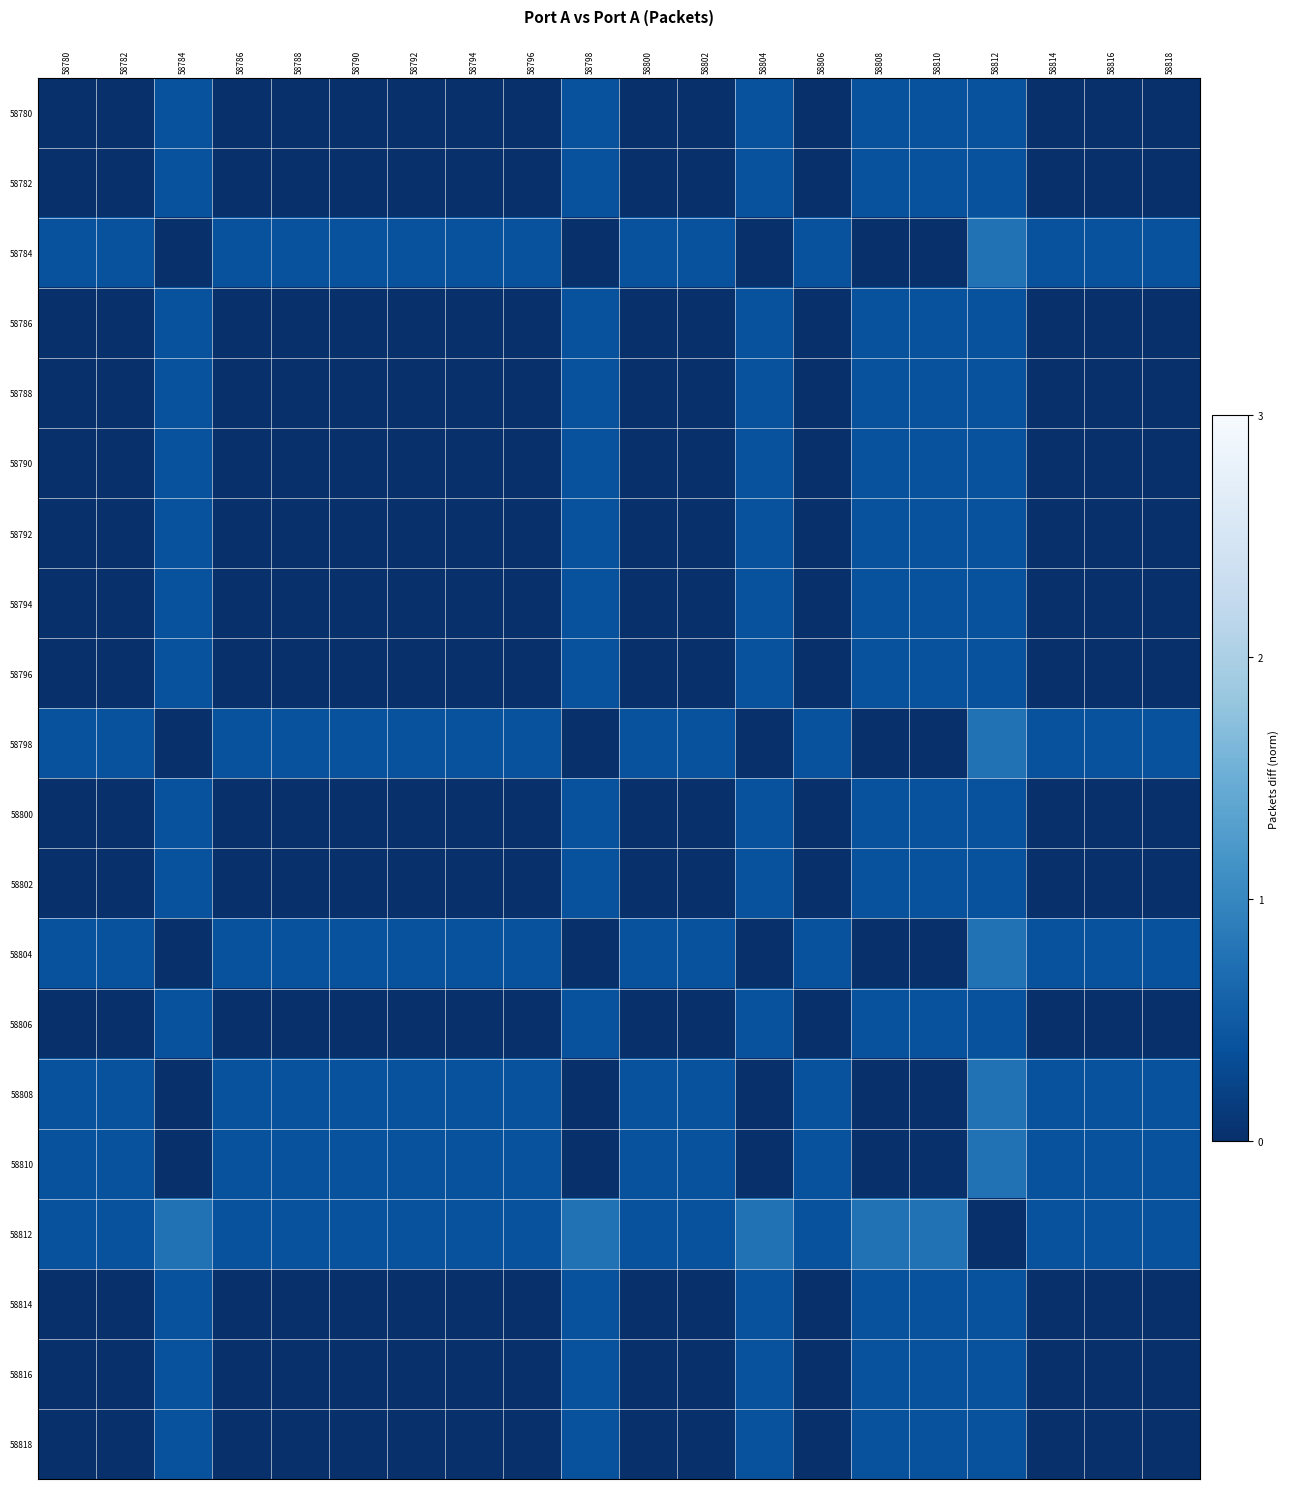

At which category is the sum across all series the highest?

58812